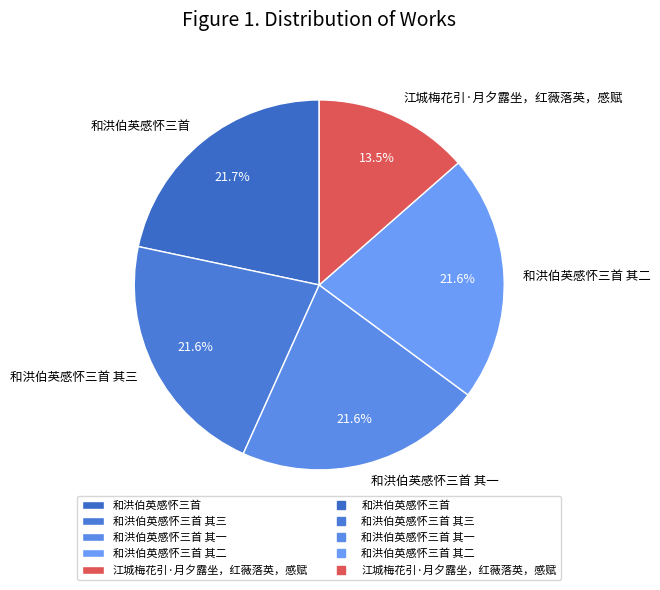

What is the smallest slice in the pie chart?

江城梅花引·月夕露坐，红薇落英，感赋